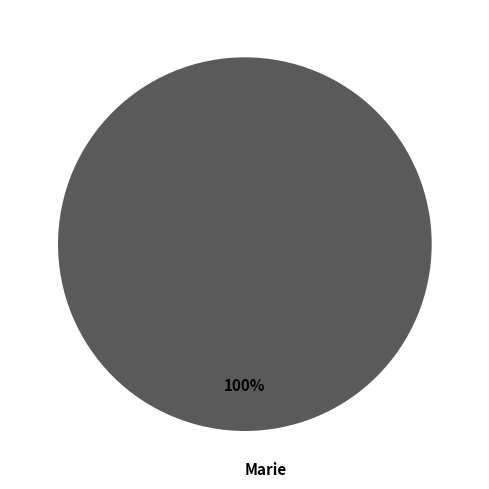

Is Marie the majority of the pie?

Yes